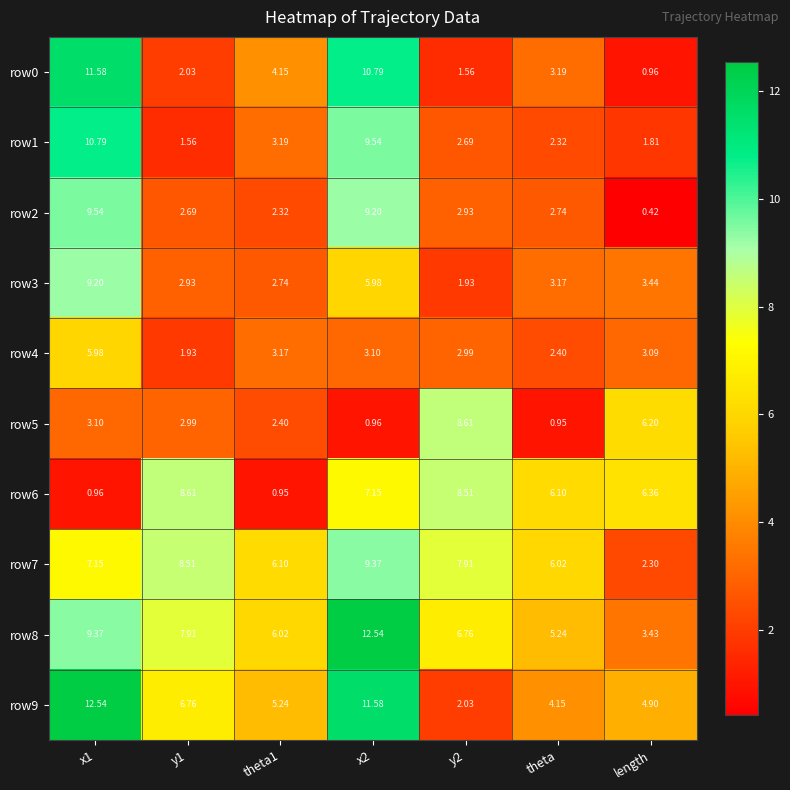

Which category has the lowest value in the row0 series?

length